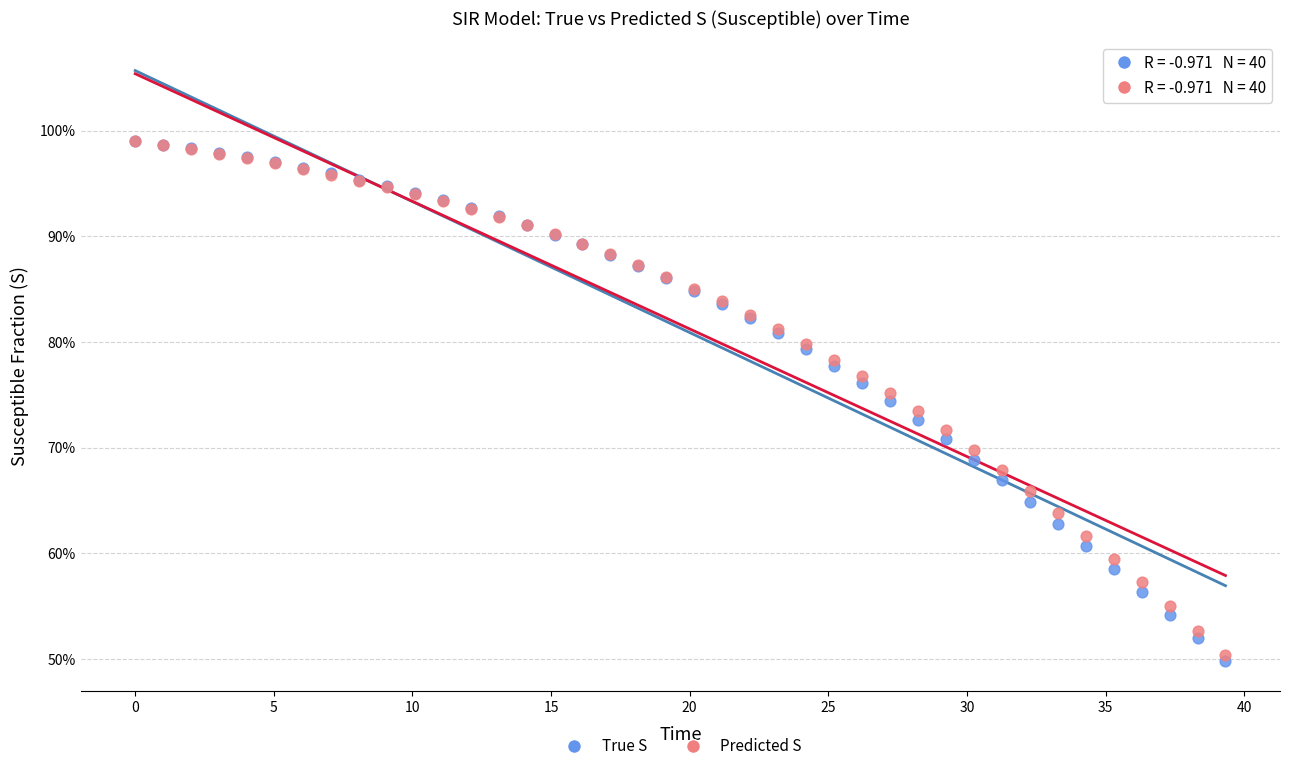

What are all the series names shown in the legend?

True S, Predicted S